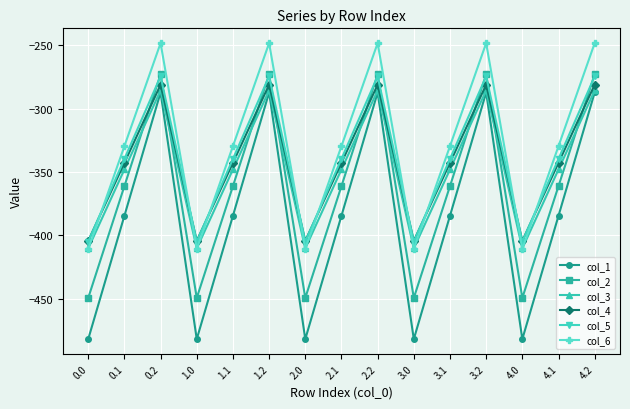

Is the value of col_2 at 3.2 greater than the value of col_5 at 1.0?

Yes